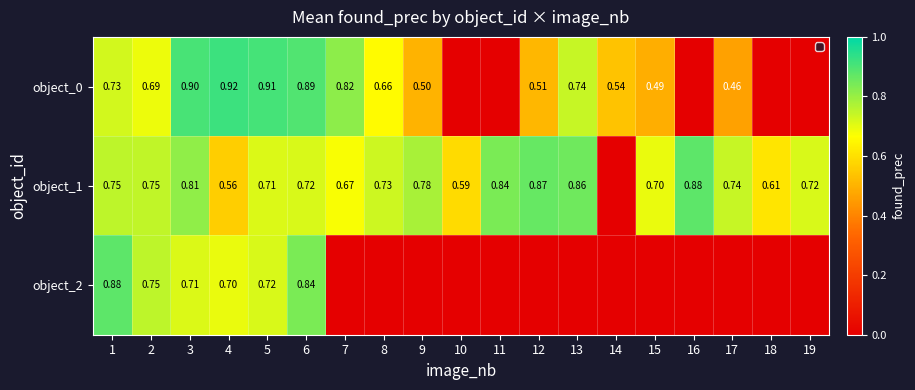

Is the value of object_1 at 18 greater than the value of object_0 at 2?

No